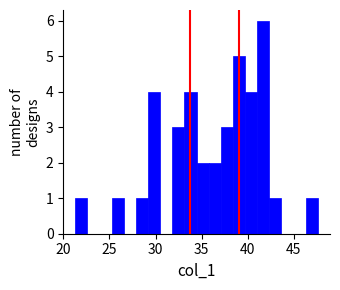

Around what value on the x-axis is the tallest bar? Give the approximate position of its centre, as read against the axis.

41.5